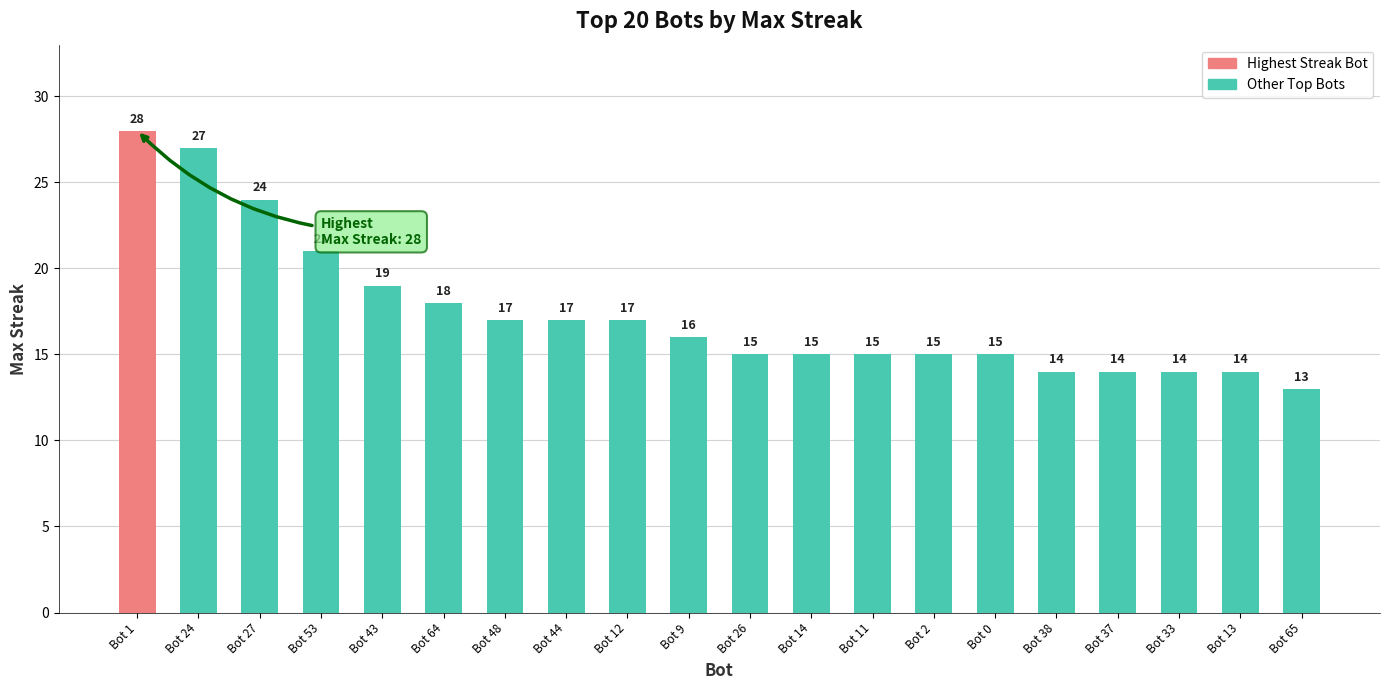

What is the change in value from Bot 12 to Bot 9?

-1